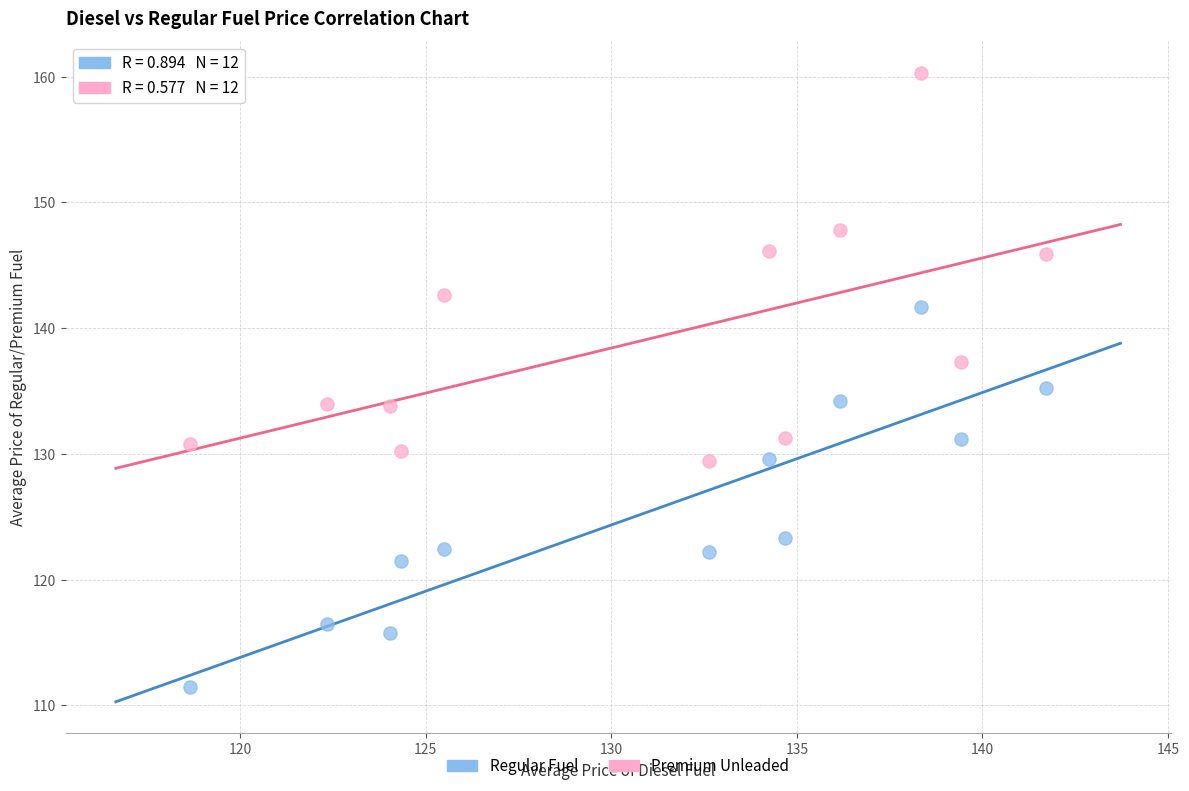

Across all data points, what is the range of X values (max minus min)?

23.1